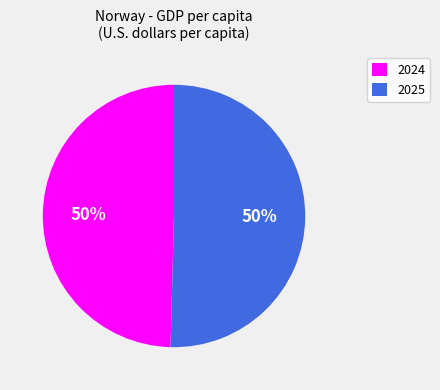

Is it true that 2025 is 50% of the pie?

True